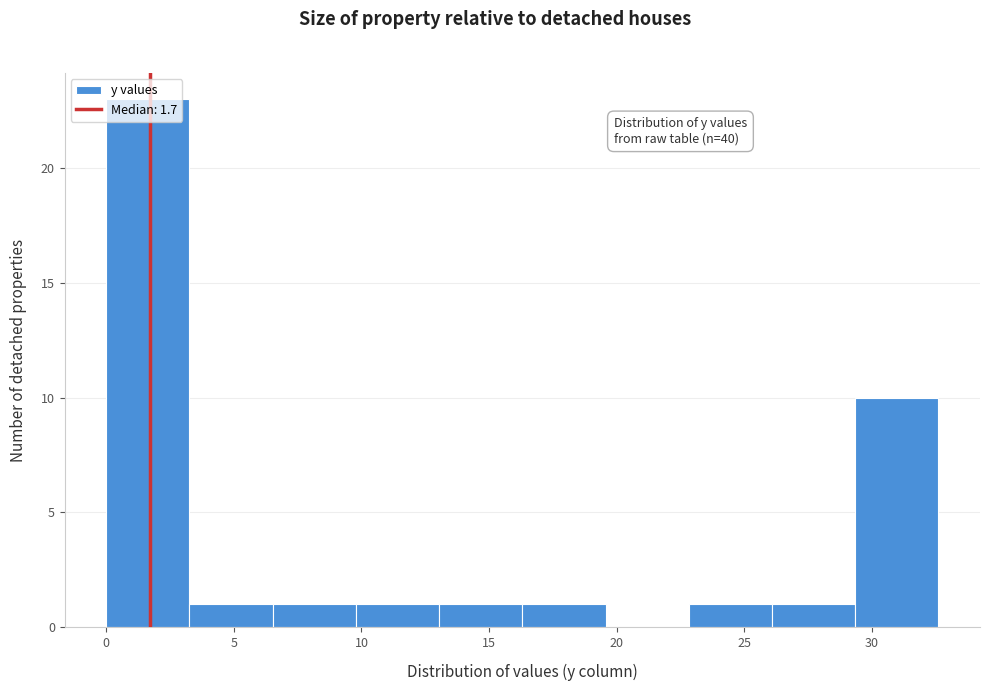

Which range on the x-axis has the tallest bar?

0.0 to 3.5